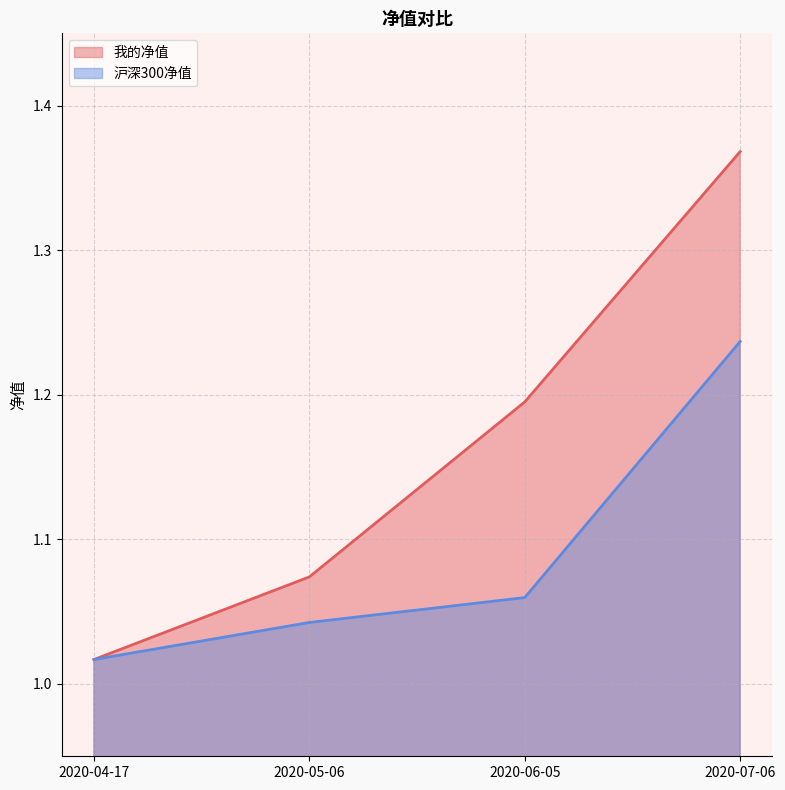

List the labels in order of 沪深300净值 value, smallest first.

2020-04-17, 2020-05-06, 2020-06-05, 2020-07-06